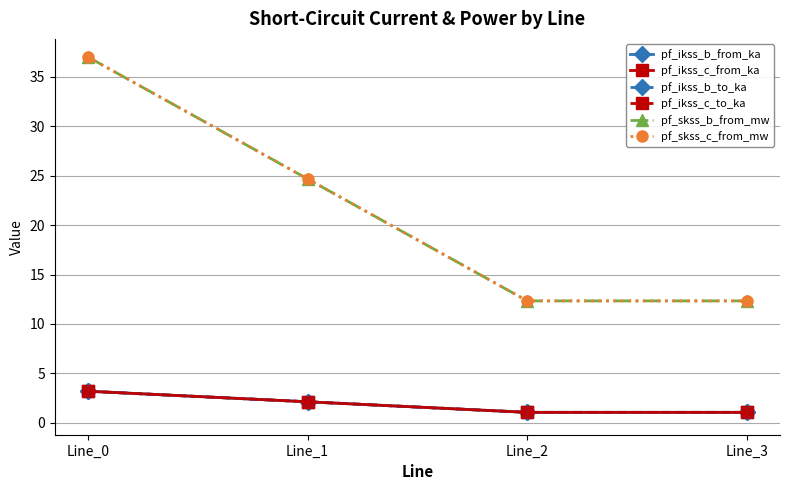

Does the chart have visible grid lines?

Yes